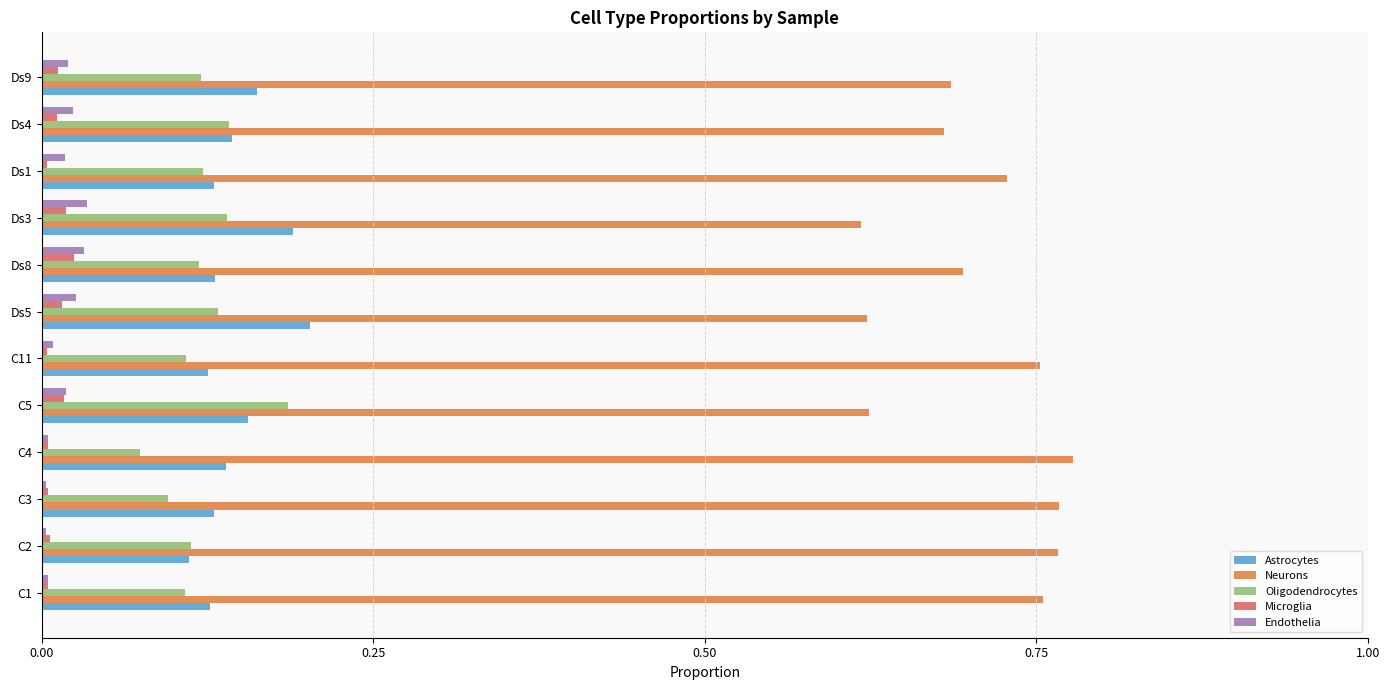

Is it true that Microglia equals 0.0 at Ds5?

True